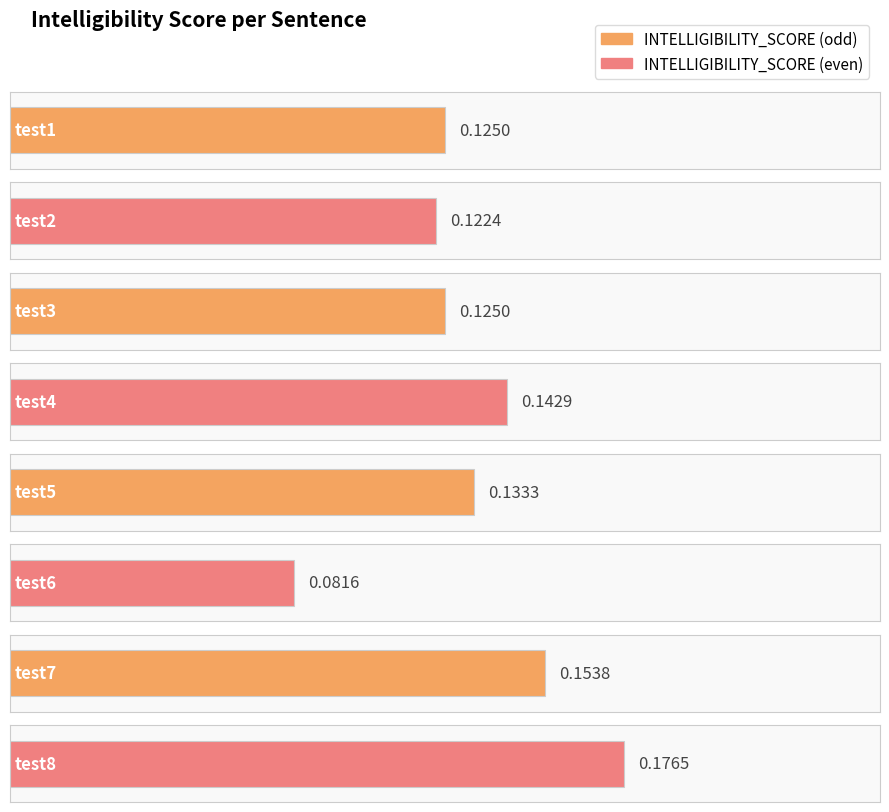

Reading right to left, list all the values displayed in this chart.

0.2	0.2	0.1	0.1	0.1	0.1	0.1	0.1